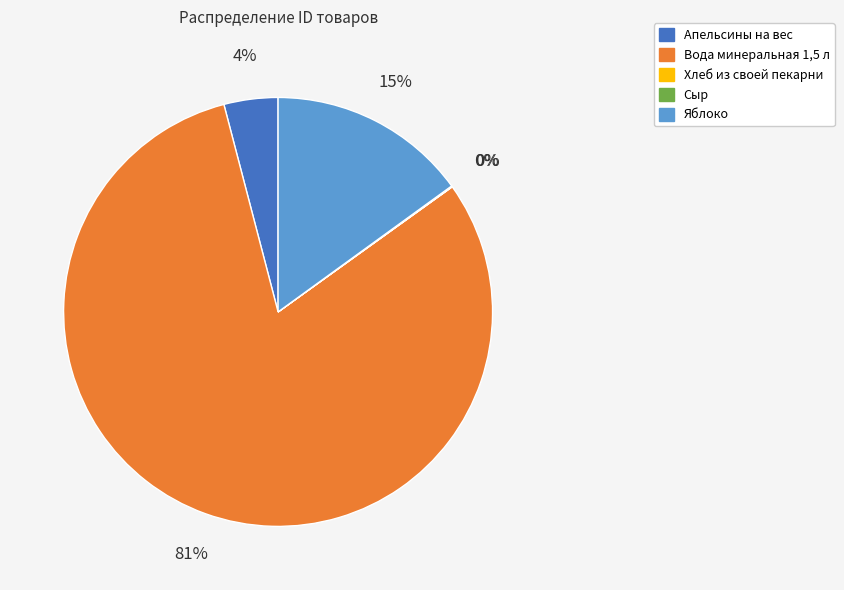

Is there a majority slice in this chart?

Yes